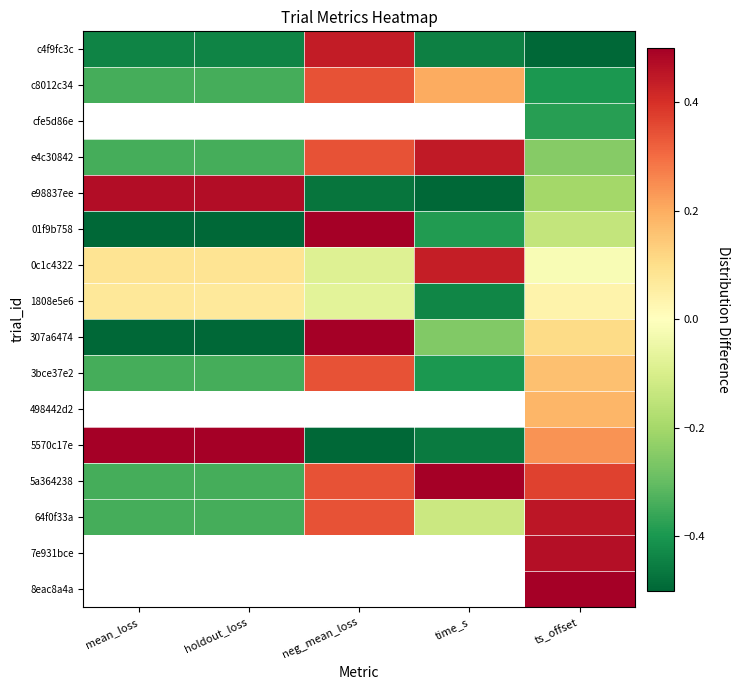

List the series in order of their overall mean, highest first.

cfe5d86e, 5a364238, 0c1c4322, 64f0f33a, e4c30842, e98837ee, 1808e5e6, c8012c34, 01f9b758, 7e931bce, 8eac8a4a, 3bce37e2, 498442d2, 5570c17e, 307a6474, c4f9fc3c